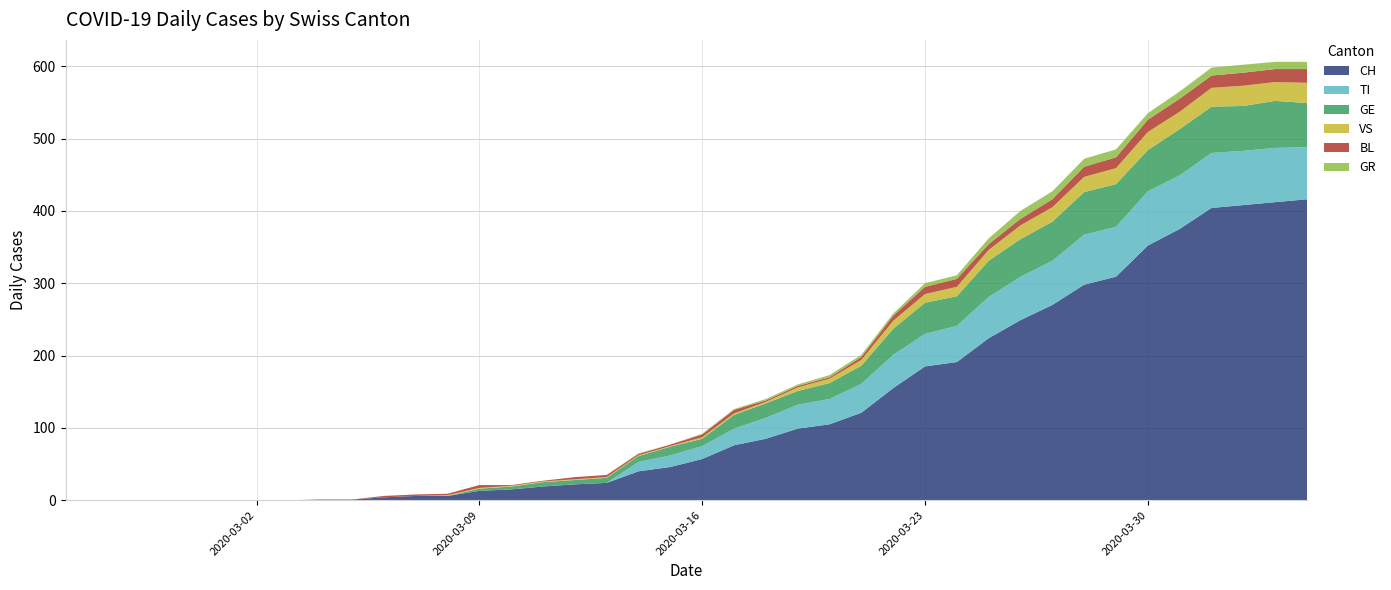

Reading left to right, extract all data points from this chart.

CH: 2020-02-25=0	2020-02-26=0	2020-02-27=0	2020-02-28=0	2020-02-29=0	2020-03-01=0	2020-03-02=0	2020-03-03=0	2020-03-04=1	2020-03-05=1	2020-03-06=4	2020-03-07=6	2020-03-08=6	2020-03-09=13	2020-03-10=15	2020-03-11=19	2020-03-12=22	2020-03-13=24	2020-03-14=40	2020-03-15=46	2020-03-16=57	2020-03-17=76	2020-03-18=85	2020-03-19=99	2020-03-20=105	2020-03-21=121	2020-03-22=155	2020-03-23=185	2020-03-24=191	2020-03-25=224	2020-03-26=249	2020-03-27=270	2020-03-28=298	2020-03-29=309	2020-03-30=352	2020-03-31=375	2020-04-01=404	2020-04-02=408	2020-04-03=412	2020-04-04=416
TI: 2020-02-25=0	2020-02-26=0	2020-02-27=0	2020-02-28=0	2020-02-29=0	2020-03-01=0	2020-03-02=0	2020-03-03=0	2020-03-04=0	2020-03-05=0	2020-03-06=0	2020-03-07=0	2020-03-08=0	2020-03-09=0	2020-03-10=0	2020-03-11=0	2020-03-12=0	2020-03-13=0	2020-03-14=13	2020-03-15=16	2020-03-16=18	2020-03-17=23	2020-03-18=29	2020-03-19=33	2020-03-20=35	2020-03-21=40	2020-03-22=46	2020-03-23=45	2020-03-24=50	2020-03-25=57	2020-03-26=60	2020-03-27=61	2020-03-28=69	2020-03-29=69	2020-03-30=75	2020-03-31=74	2020-04-01=76	2020-04-02=75	2020-04-03=75	2020-04-04=72
GE: 2020-02-25=0	2020-02-26=0	2020-02-27=0	2020-02-28=0	2020-02-29=0	2020-03-01=0	2020-03-02=0	2020-03-03=0	2020-03-04=0	2020-03-05=0	2020-03-06=0	2020-03-07=0	2020-03-08=0	2020-03-09=3	2020-03-10=4	2020-03-11=6	2020-03-12=6	2020-03-13=7	2020-03-14=8	2020-03-15=12	2020-03-16=10	2020-03-17=19	2020-03-18=20	2020-03-19=19	2020-03-20=22	2020-03-21=25	2020-03-22=36	2020-03-23=43	2020-03-24=41	2020-03-25=50	2020-03-26=52	2020-03-27=54	2020-03-28=59	2020-03-29=59	2020-03-30=57	2020-03-31=64	2020-04-01=64	2020-04-02=62	2020-04-03=65	2020-04-04=61
VS: 2020-02-25=0	2020-02-26=0	2020-02-27=0	2020-02-28=0	2020-02-29=0	2020-03-01=0	2020-03-02=0	2020-03-03=0	2020-03-04=0	2020-03-05=0	2020-03-06=0	2020-03-07=0	2020-03-08=1	2020-03-09=1	2020-03-10=1	2020-03-11=1	2020-03-12=1	2020-03-13=1	2020-03-14=1	2020-03-15=1	2020-03-16=2	2020-03-17=2	2020-03-18=2	2020-03-19=5	2020-03-20=6	2020-03-21=8	2020-03-22=11	2020-03-23=12	2020-03-24=13	2020-03-25=15	2020-03-26=19	2020-03-27=20	2020-03-28=21	2020-03-29=22	2020-03-30=25	2020-03-31=24	2020-04-01=26	2020-04-02=28	2020-04-03=26	2020-04-04=28
BL: 2020-02-25=0	2020-02-26=0	2020-02-27=0	2020-02-28=0	2020-02-29=0	2020-03-01=0	2020-03-02=0	2020-03-03=0	2020-03-04=0	2020-03-05=0	2020-03-06=2	2020-03-07=2	2020-03-08=2	2020-03-09=4	2020-03-10=1	2020-03-11=1	2020-03-12=3	2020-03-13=3	2020-03-14=2	2020-03-15=2	2020-03-16=4	2020-03-17=5	2020-03-18=2	2020-03-19=2	2020-03-20=2	2020-03-21=4	2020-03-22=7	2020-03-23=10	2020-03-24=11	2020-03-25=8	2020-03-26=9	2020-03-27=11	2020-03-28=14	2020-03-29=15	2020-03-30=17	2020-03-31=18	2020-04-01=17	2020-04-02=18	2020-04-03=18	2020-04-04=19
GR: 2020-02-25=0	2020-02-26=0	2020-02-27=0	2020-02-28=0	2020-02-29=0	2020-03-01=0	2020-03-02=0	2020-03-03=0	2020-03-04=0	2020-03-05=0	2020-03-06=0	2020-03-07=0	2020-03-08=0	2020-03-09=0	2020-03-10=0	2020-03-11=0	2020-03-12=0	2020-03-13=0	2020-03-14=1	2020-03-15=0	2020-03-16=1	2020-03-17=1	2020-03-18=2	2020-03-19=2	2020-03-20=3	2020-03-21=3	2020-03-22=3	2020-03-23=5	2020-03-24=5	2020-03-25=8	2020-03-26=11	2020-03-27=11	2020-03-28=11	2020-03-29=11	2020-03-30=9	2020-03-31=10	2020-04-01=11	2020-04-02=11	2020-04-03=10	2020-04-04=10